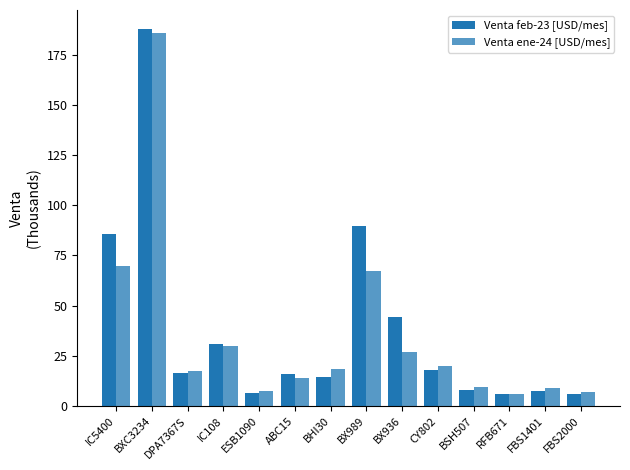

How many categories are shown in the chart?

14